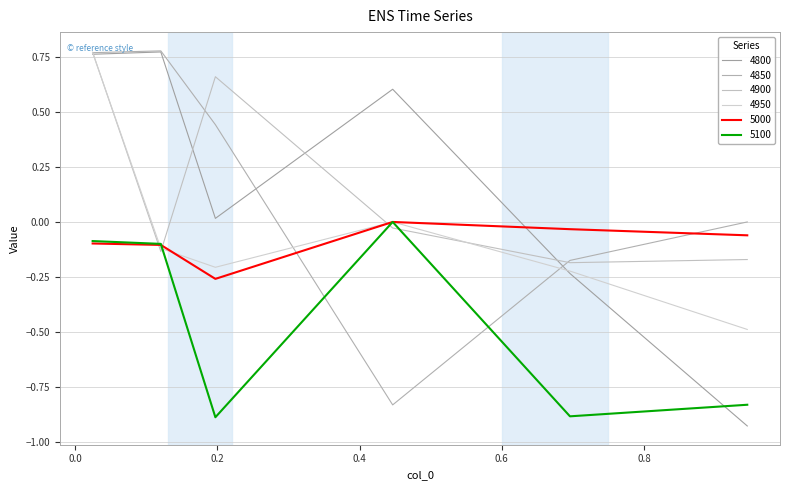

True or false: 4950 and 5000 cross at least once.

True